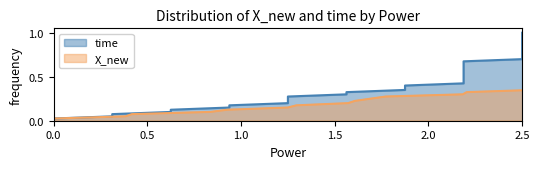

At how many categories does at least one series exceed 0?

40